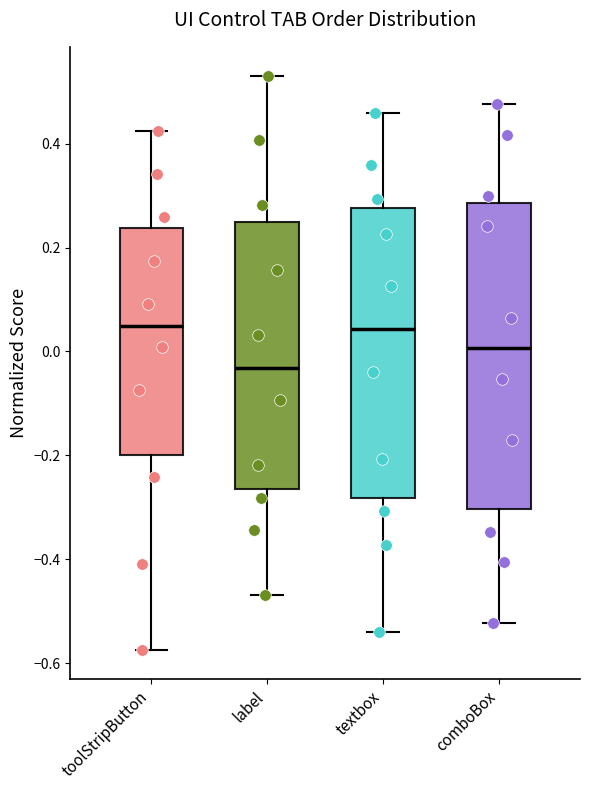

Where does the median line of the box for label sit on the y-axis? The values are not printed on the chart, so give them approximately, as read against the axis.

-0.04